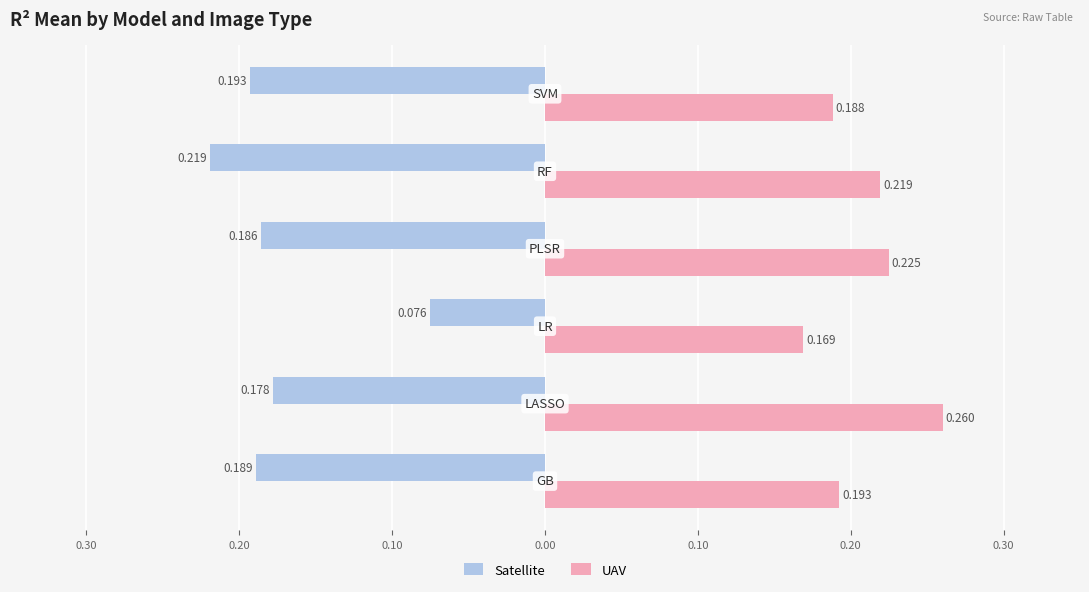

What are all the series names shown in the legend?

Satellite, UAV